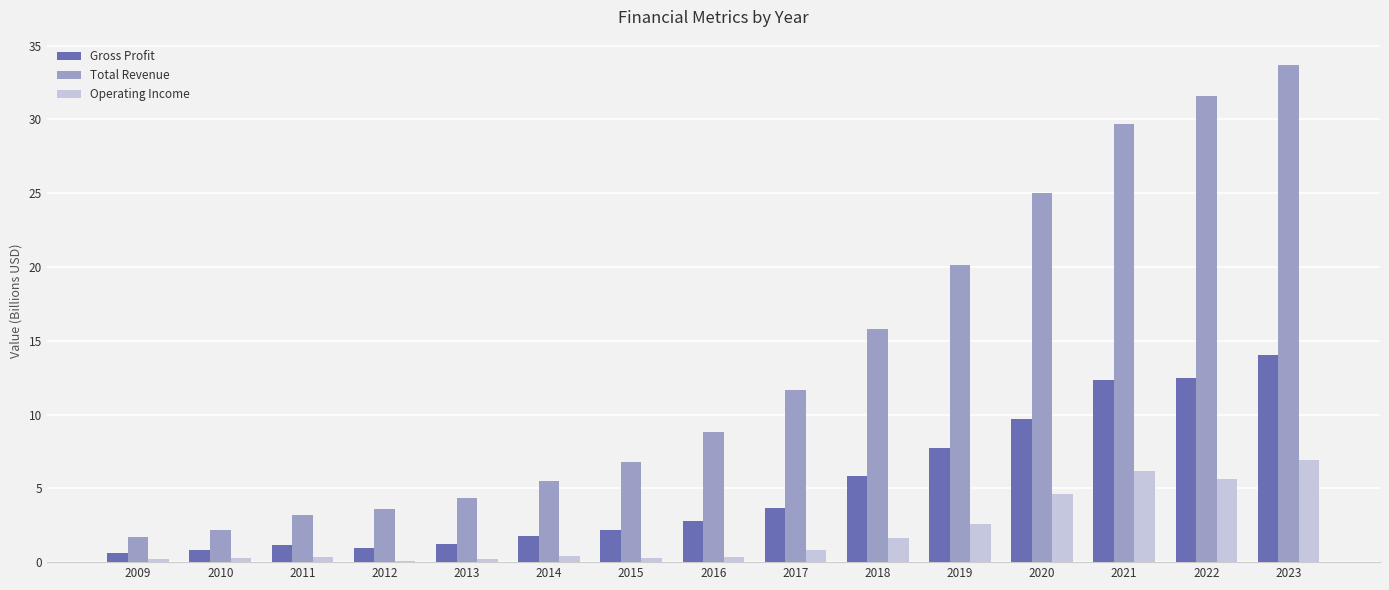

Is it true that Total Revenue equals 9.2 at 2023?

False